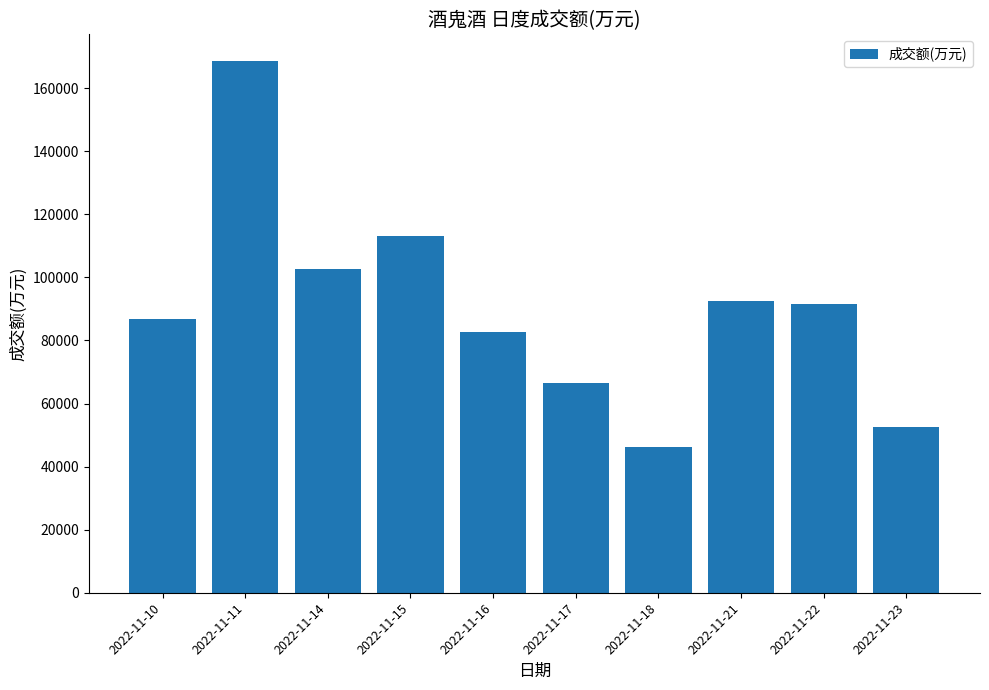

The value at 2022-11-14 is 102660. True or false?

True